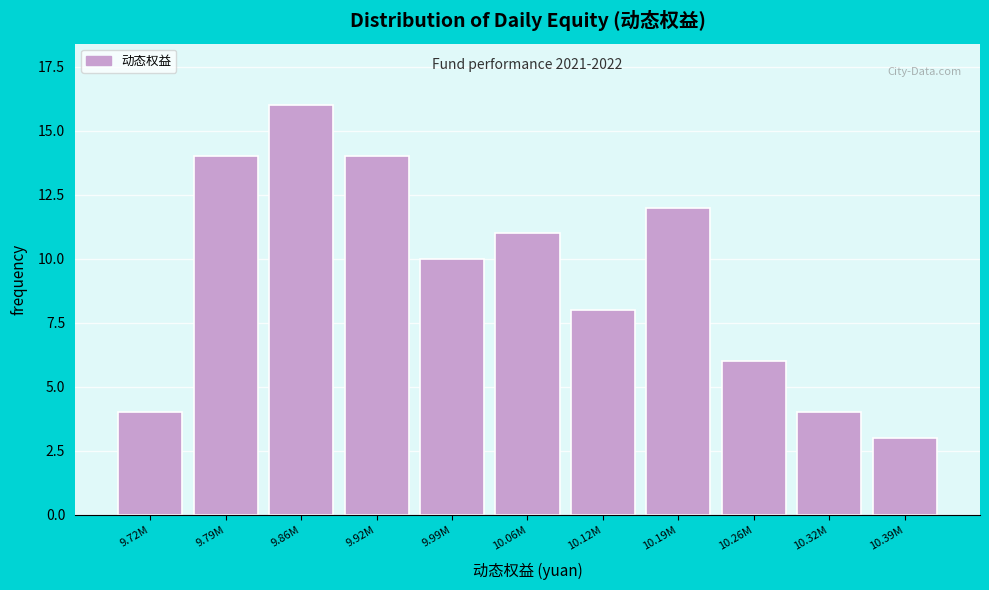

Reading right to left, what are all the values shown in this chart?

10.39M=3	10.32M=4	10.26M=6	10.19M=12	10.12M=8	10.06M=11	9.99M=10	9.92M=14	9.86M=16	9.79M=14	9.72M=4